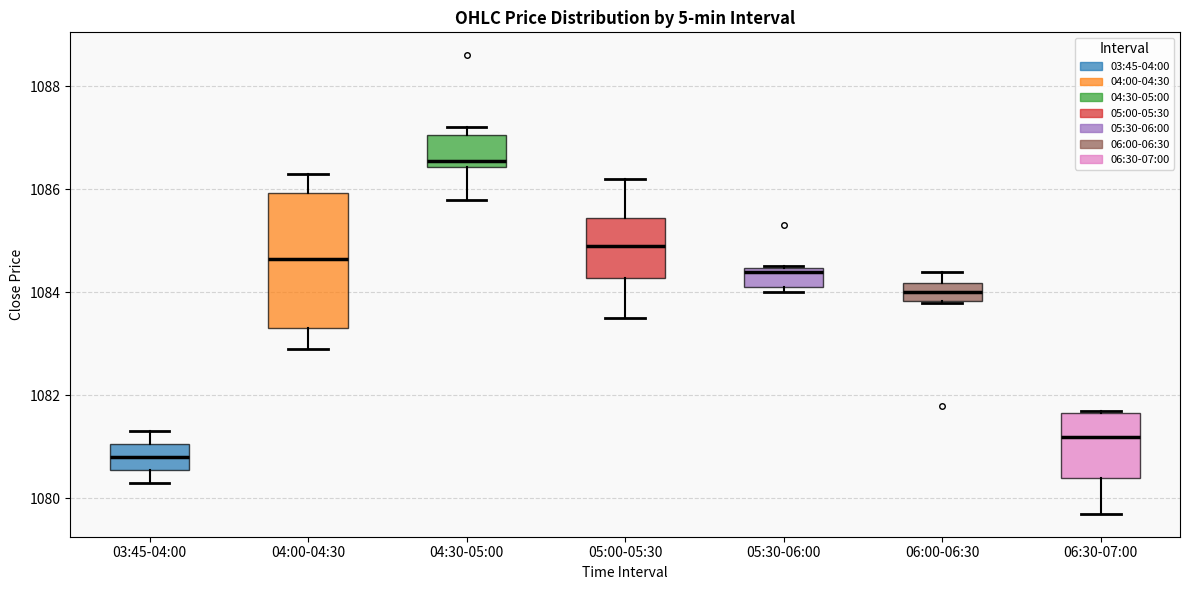

Reading left to right, transcribe this box plot: for each box, give where its median line is, the range the box spans, and where its two whiskers end, as read against the y-axis. The values are not printed on the chart, so give them approximately, as read against the axis.

03:45-04:00: median 1080.8, box 1080.6 to 1081.0, whiskers 1080.4 to 1081.4
04:00-04:30: median 1084.6, box 1083.2 to 1086.0, whiskers 1083.0 to 1086.4
04:30-05:00: median 1086.6, box 1086.4 to 1087.0, whiskers 1085.8 to 1087.2
05:00-05:30: median 1085.0, box 1084.2 to 1085.4, whiskers 1083.6 to 1086.2
05:30-06:00: median 1084.4 (just below the box's upper edge), box 1084.2 to 1084.4, whiskers 1084.0 to 1084.6
06:00-06:30: median 1084.0, box 1083.8 to 1084.2, whiskers 1083.8 to 1084.4
06:30-07:00: median 1081.2, box 1080.4 to 1081.6, whiskers 1079.6 to 1081.6